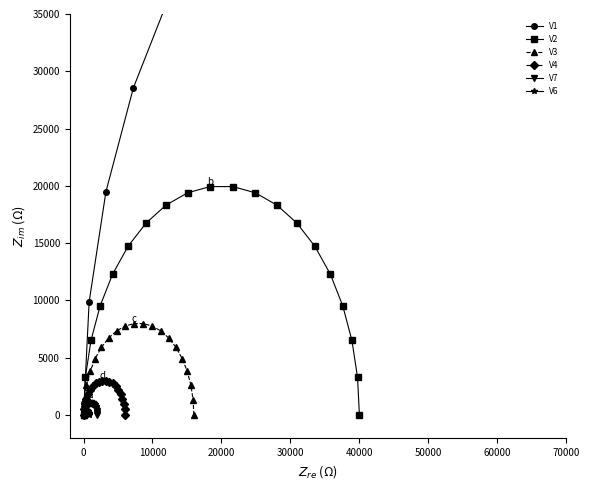

At how many categories does at least one series exceed 9979?

16